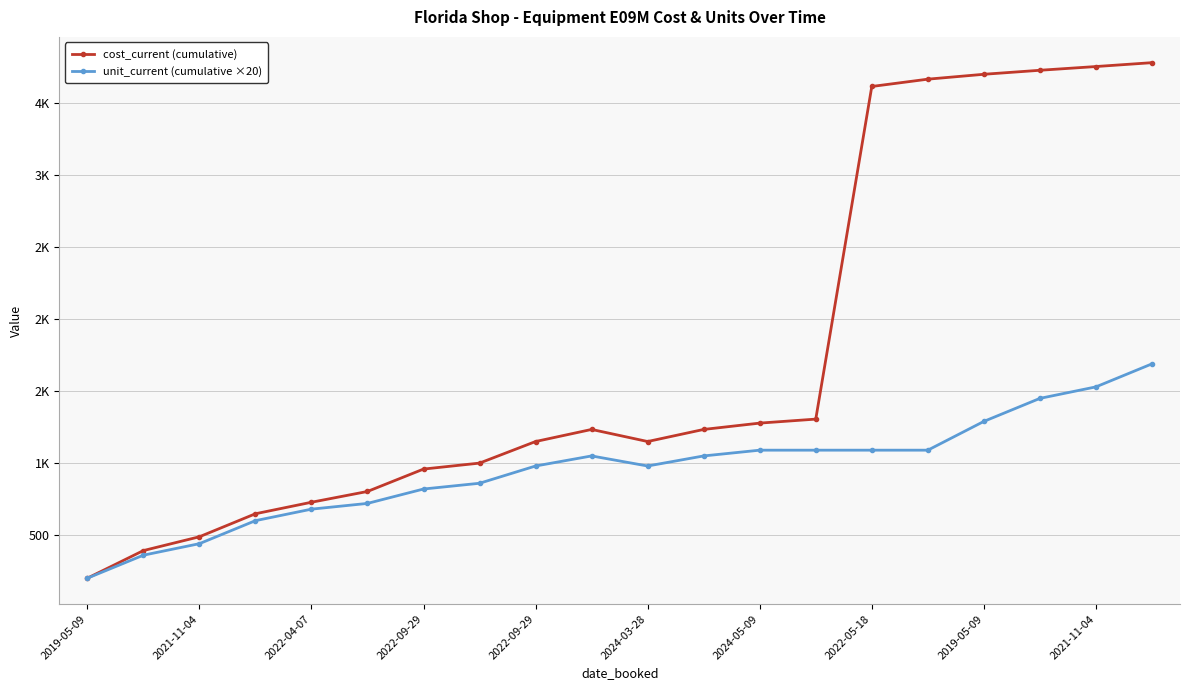

What is the label of the 2nd point from the left?

2021-11-04